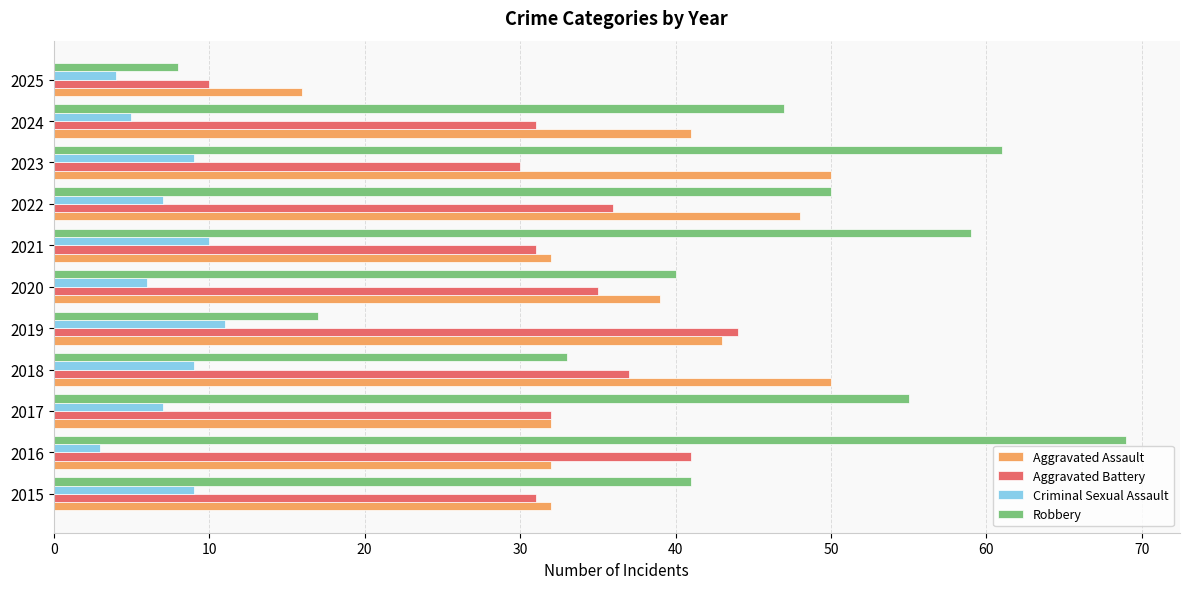

What is the highest value of the Criminal Sexual Assault series?

11